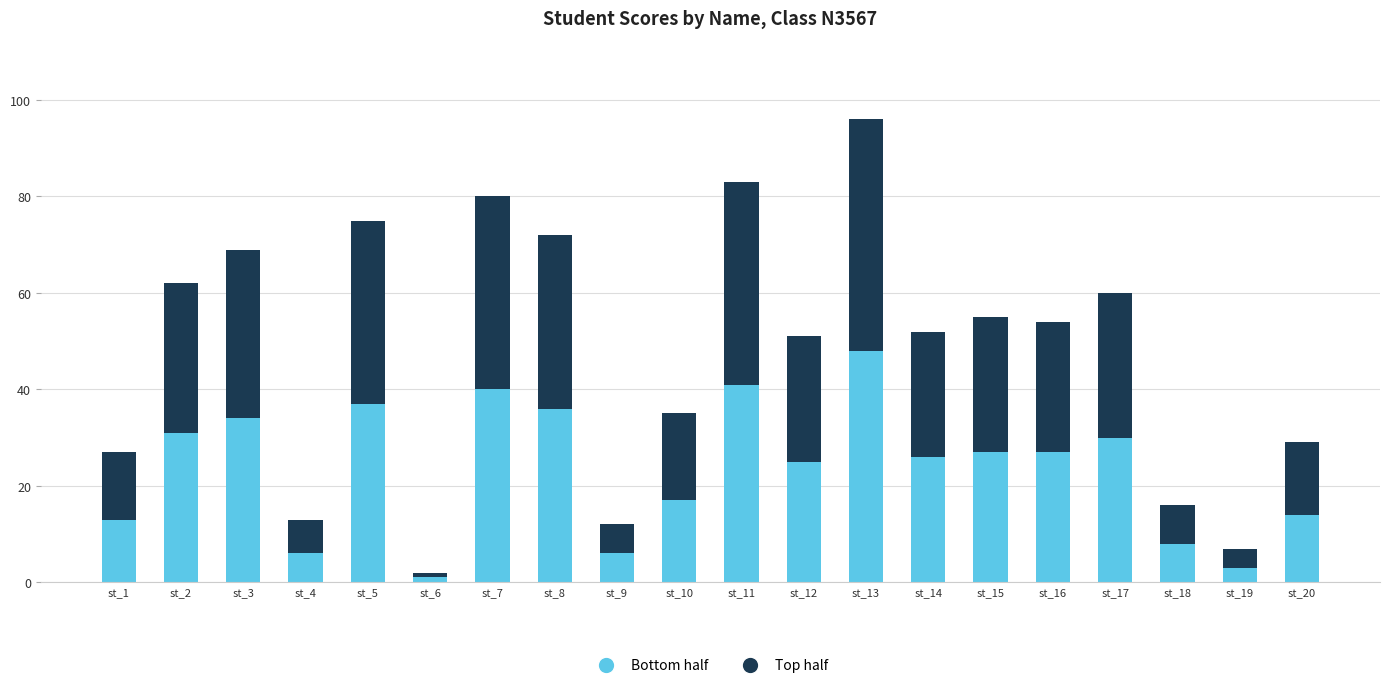

True or false: Bottom half has a value of 13 at st_1.

True